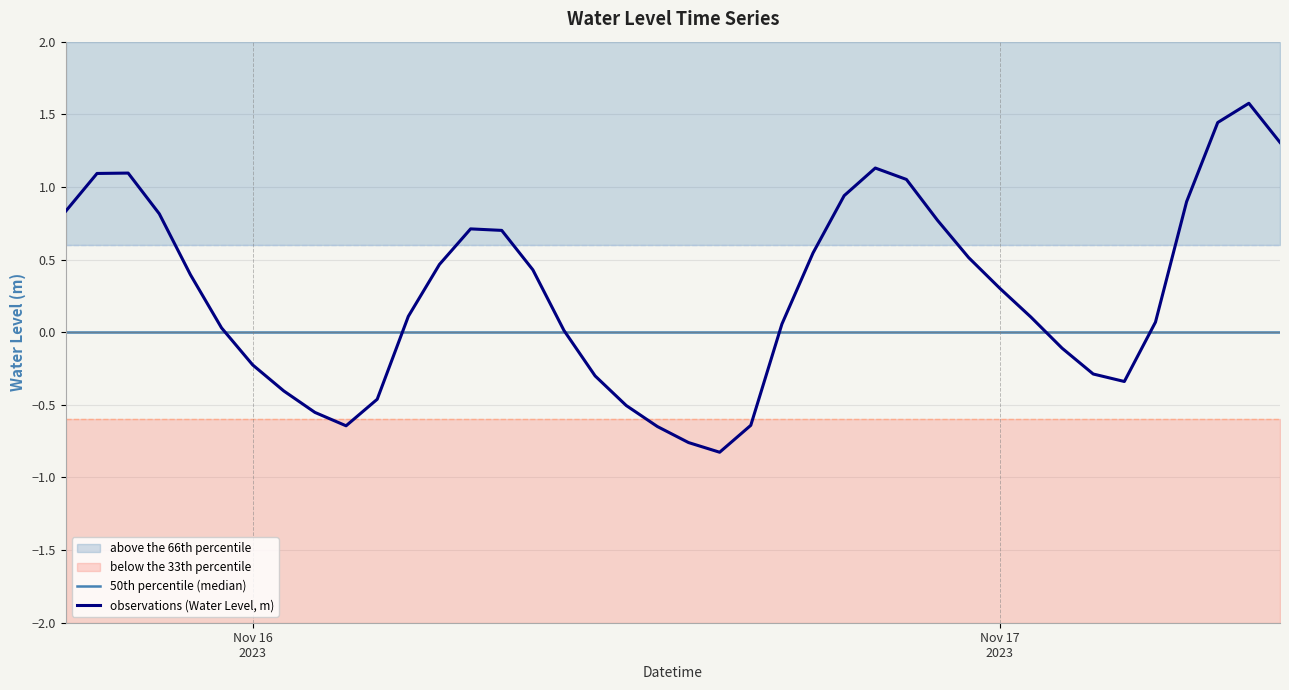

What is the highest value of the observations (Water Level, m) series?

1.6